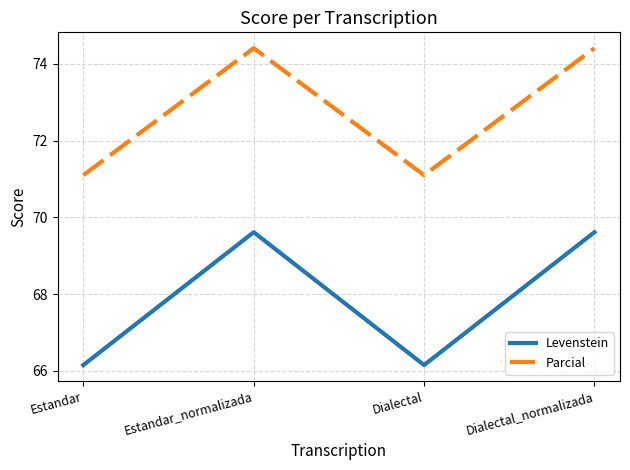

Reading right to left, list all the values displayed in this chart.

Levenstein: 69.6	66.2	69.6	66.2
Parcial: 74.4	71.1	74.4	71.1